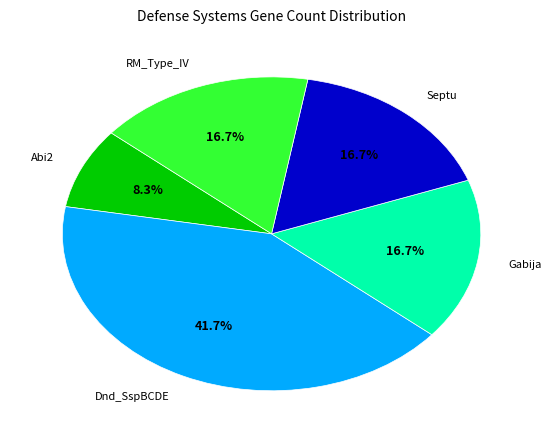

Does any single category account for the majority?

No